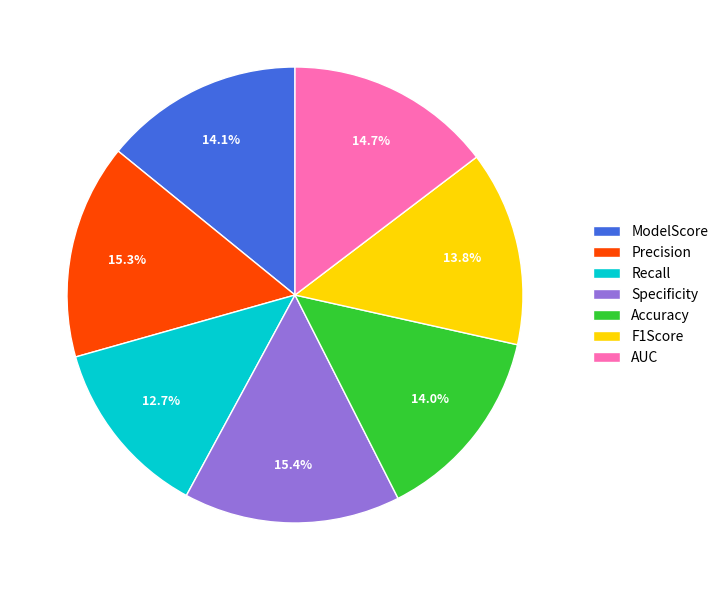

What percentage is the Recall slice, to the nearest percent?

13%